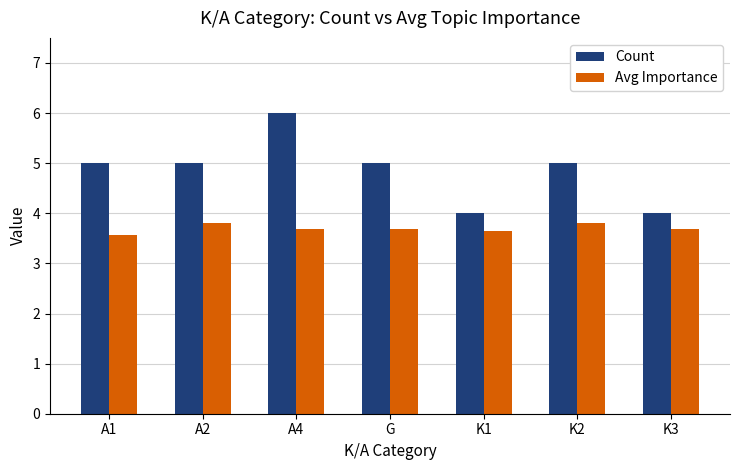

What is the average value of the Avg Importance series?

3.7